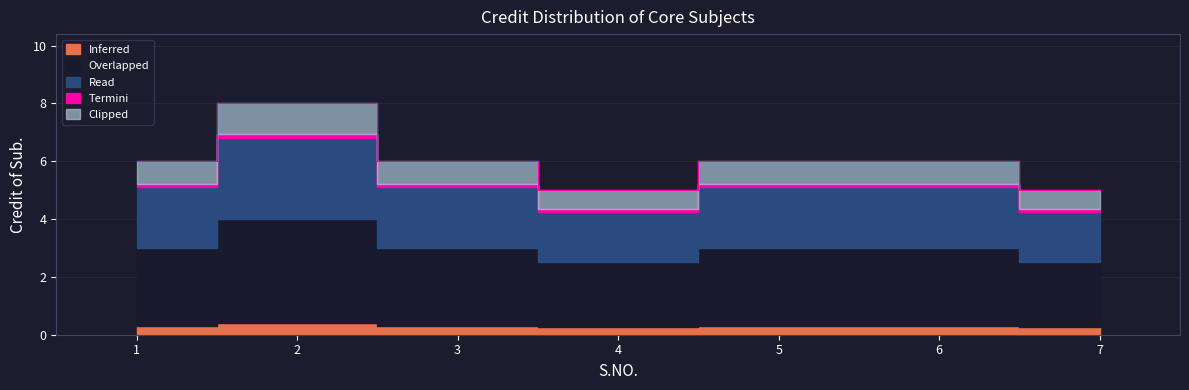

Reading left to right, list all the values displayed in this chart.

1=6	2=8	3=6	4=5	5=6	6=6	7=5